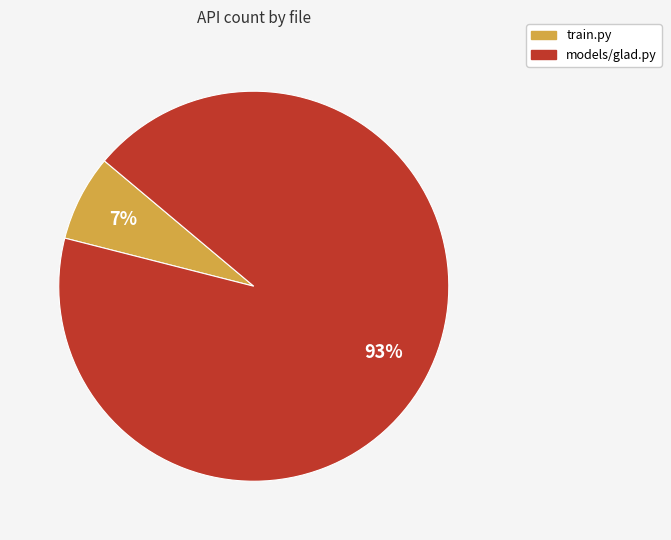

Count the number of slices in the pie.

2